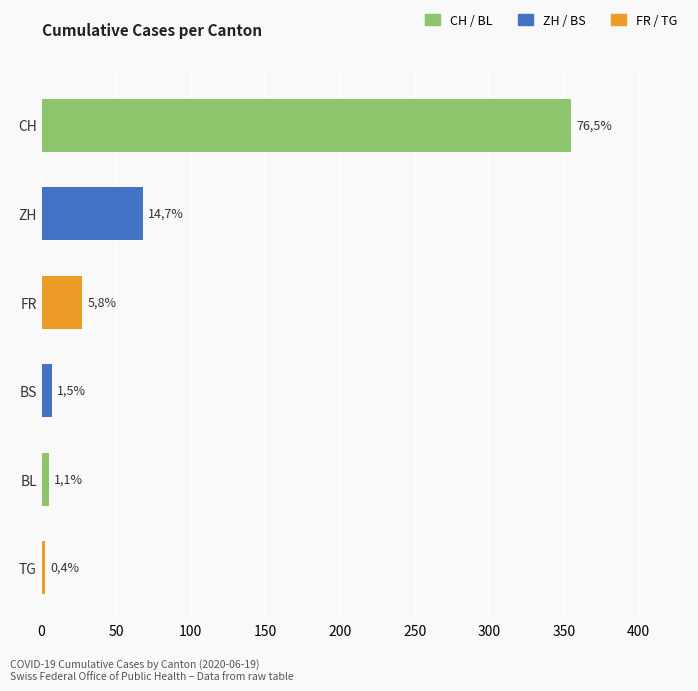

How many bars are there in total?

6